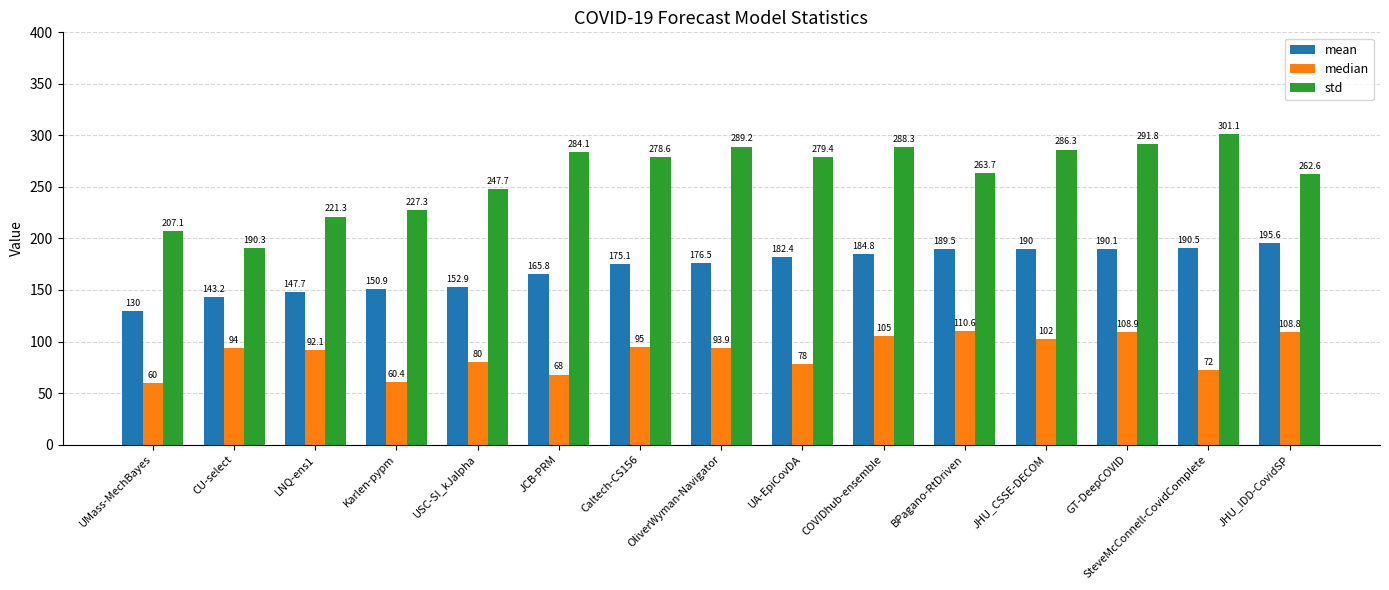

True or false: std has a value of 148.1 at JCB-PRM.

False